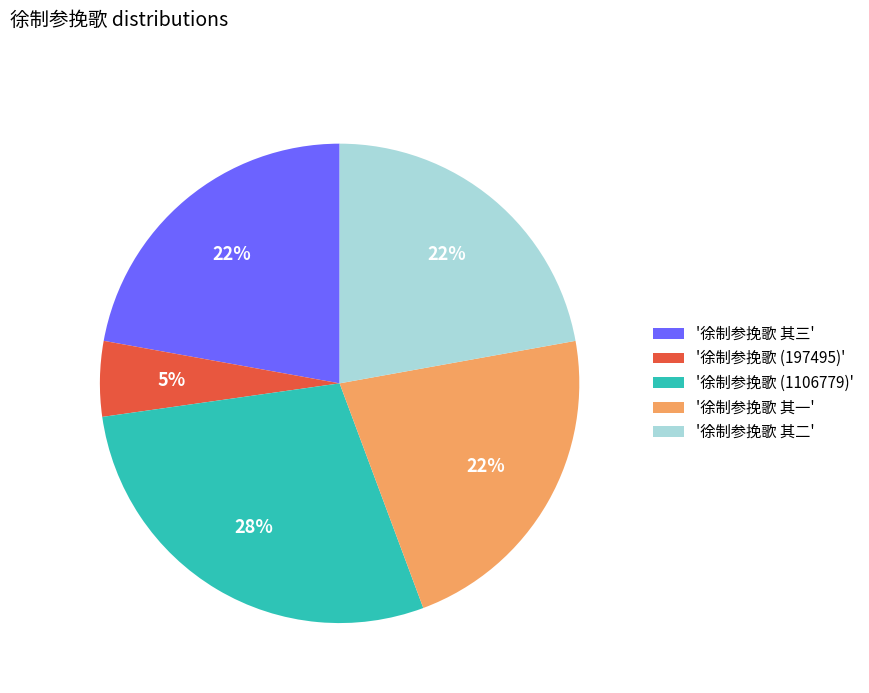

Do '徐制参挽歌 (197495)' and '徐制参挽歌 (1106779)' together represent more than half of the pie?

No